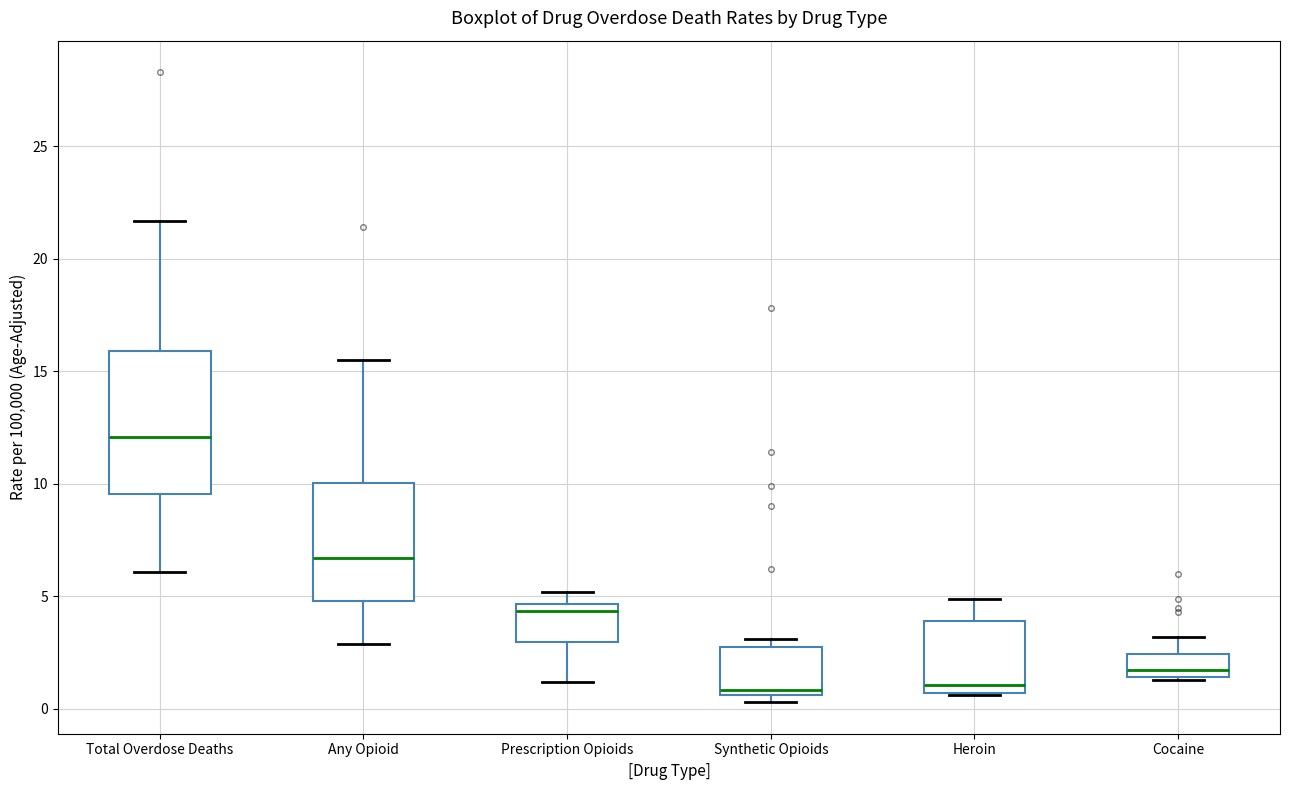

Where is the upper edge of the box for Total Overdose Deaths on the y-axis? The values are not printed on the chart, so give them approximately, as read against the axis.

16.0